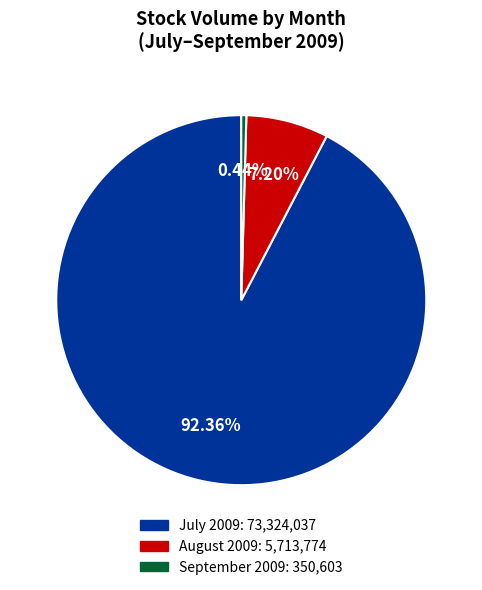

Is there a majority slice in this chart?

Yes